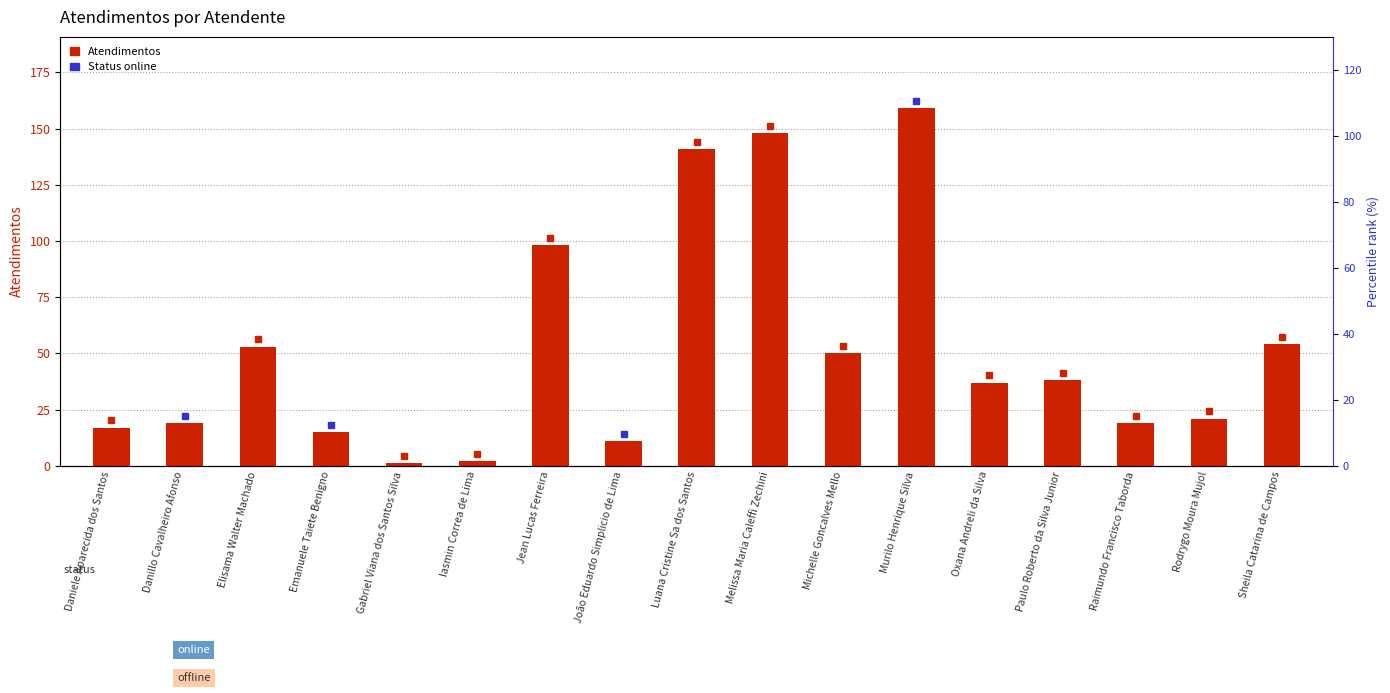

Which has a higher value, Oxana Andreli da Silva or Rodrygo Moura Mujol?

Oxana Andreli da Silva